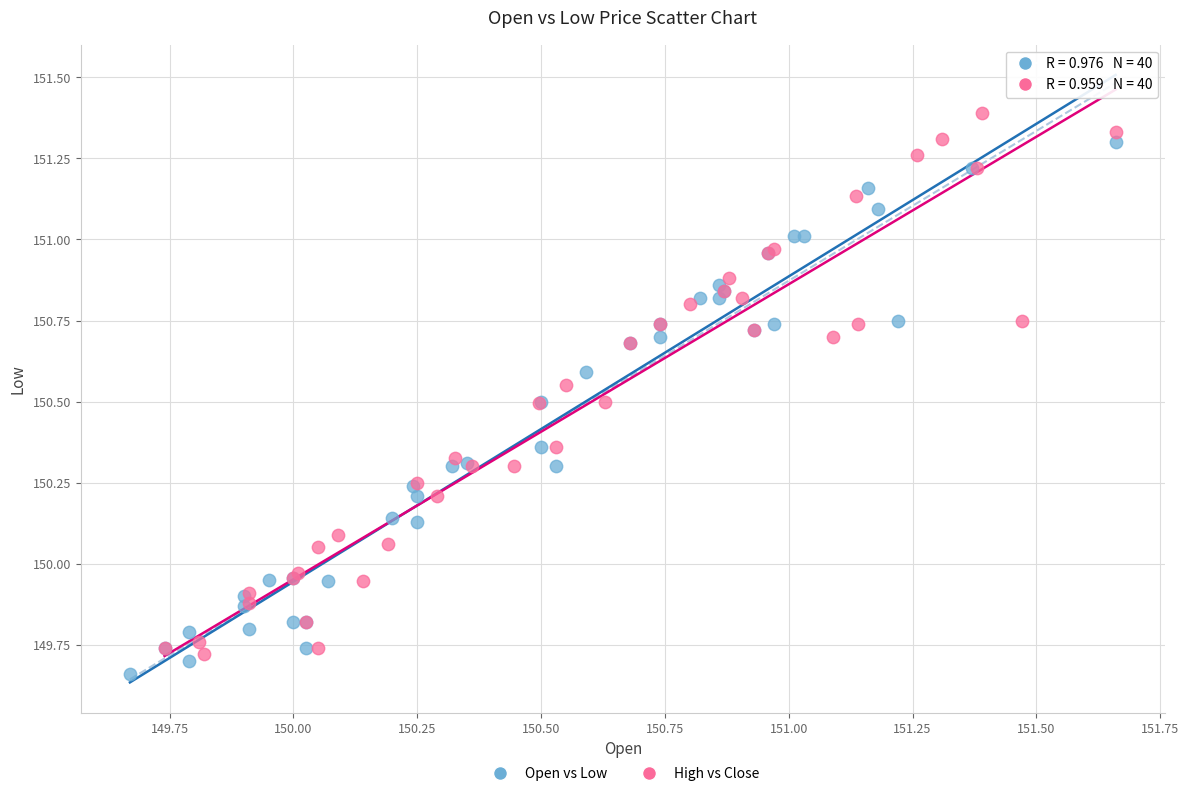

Which series reaches the maximum Y coordinate?

High vs Close